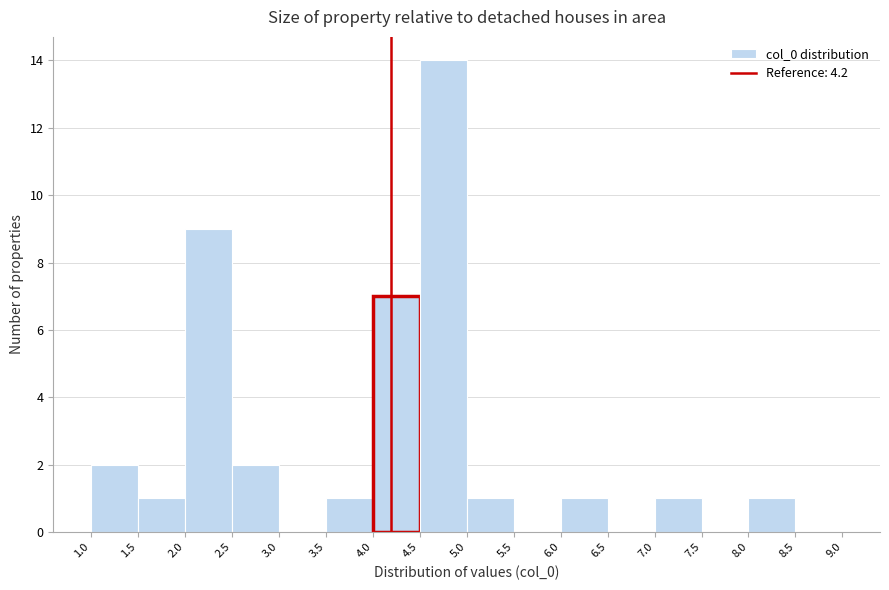

How tall is the bar that spans 4.5 to 5.0 on the x-axis? The values are not printed on the chart, so give them approximately, as read against the axis.

14